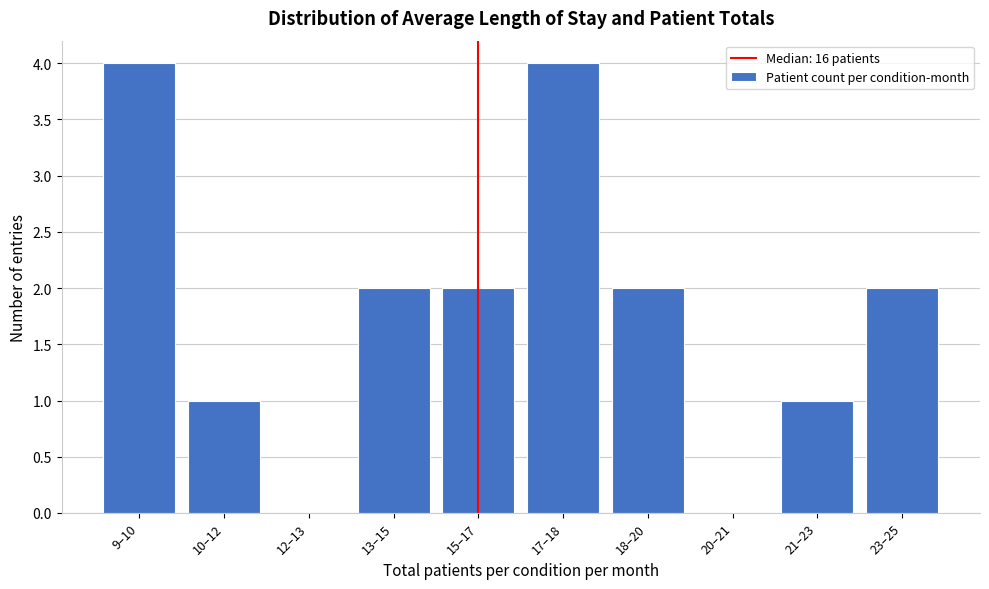

Reading left to right, what are all the values shown in this chart?

9–10=4	10–12=1	12–13=0	13–15=2	15–17=2	17–18=4	18–20=2	20–21=0	21–23=1	23–25=2